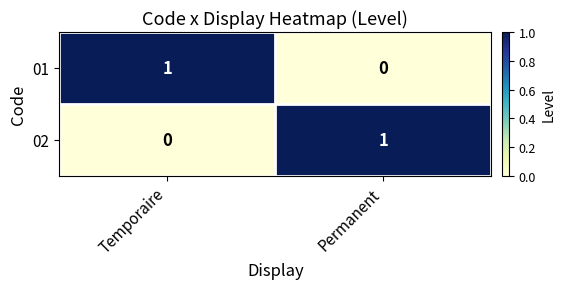

Rank the series at Permanent from highest to lowest value.

02, 01